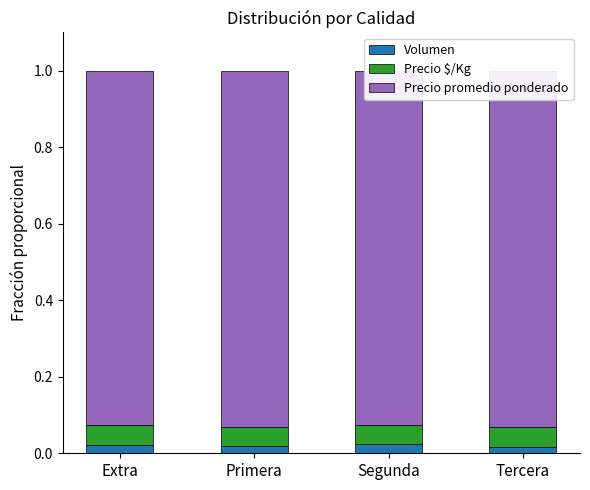

The value of Volumen at Extra is 0.0. True or false?

False